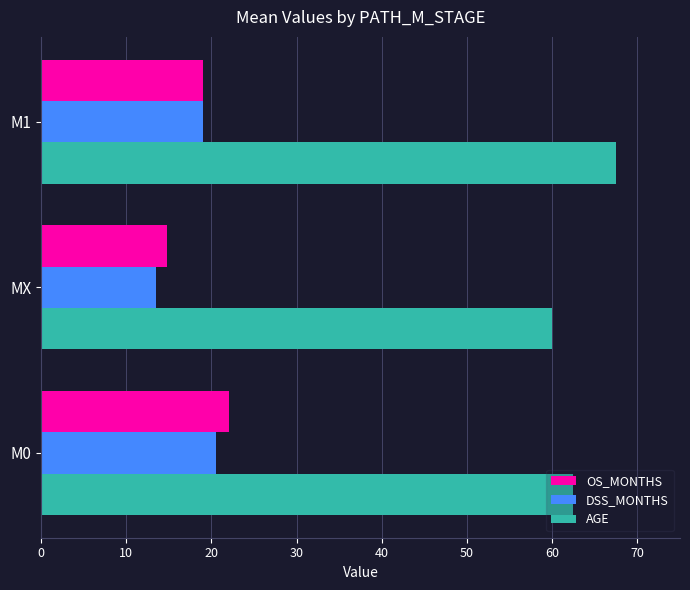

What is the sum of the AGE values at MX and M1?

127.5